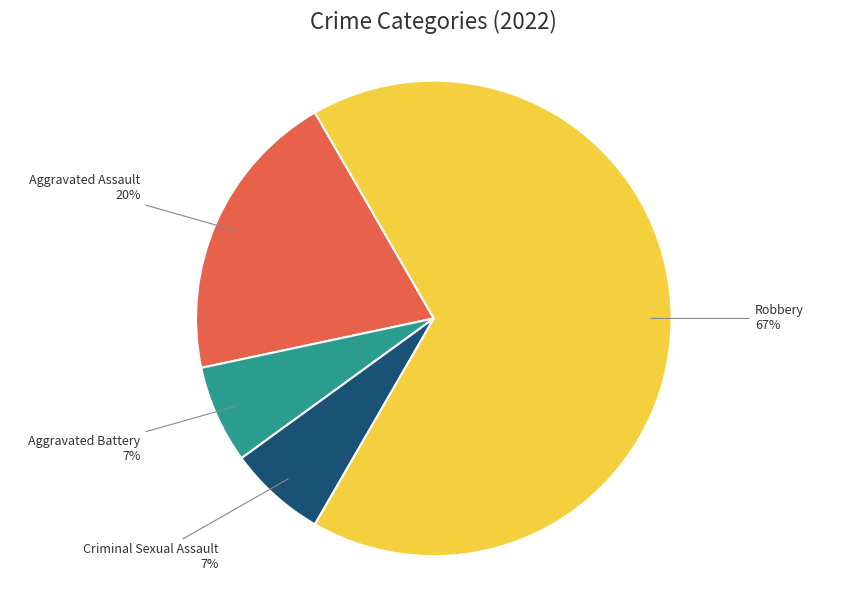

To the nearest percent, what percentage of the pie is Aggravated Battery?

7%